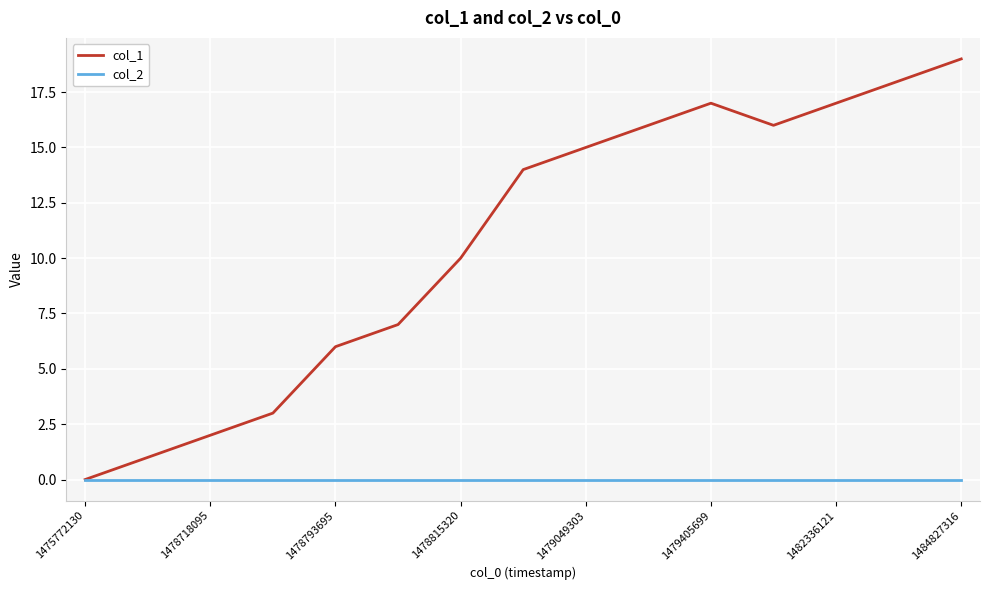

What is the greatest value displayed?

19